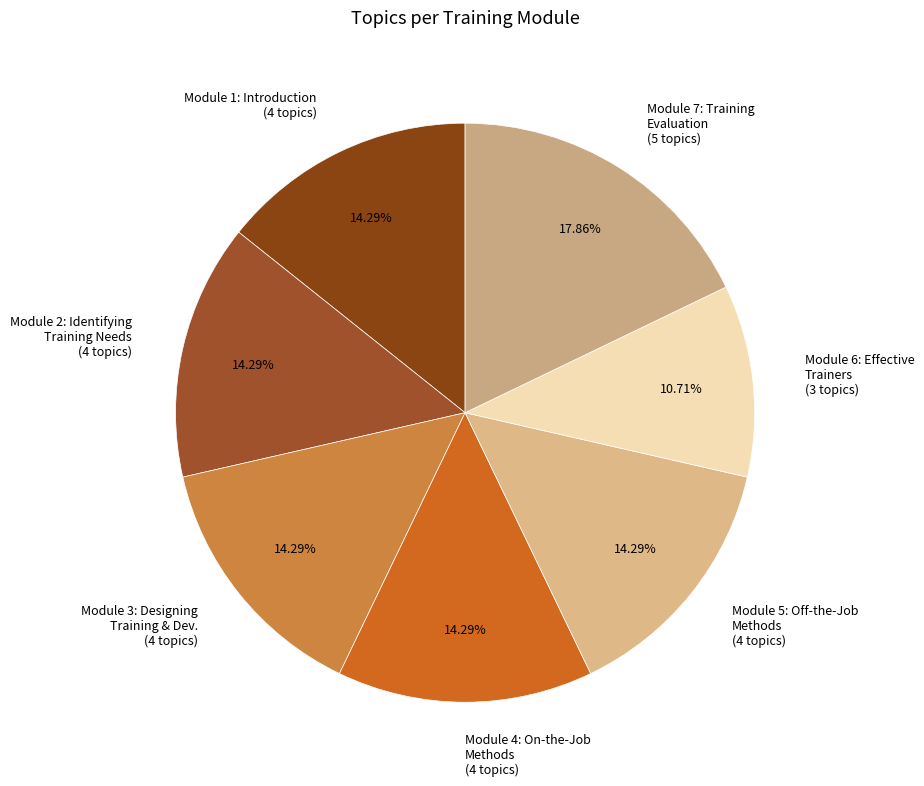

Between Module 7: Training Evaluation (5 topics) and Module 6: Effective Trainers (3 topics), which is larger?

Module 7: Training Evaluation (5 topics)